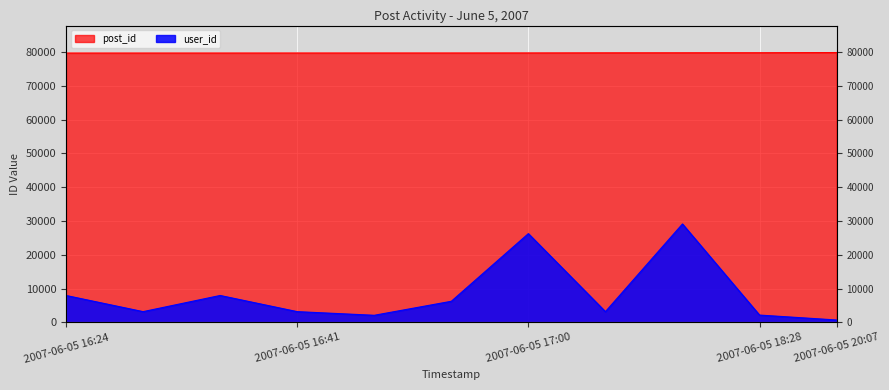

List the series in order of their overall mean, lowest first.

user_id, post_id